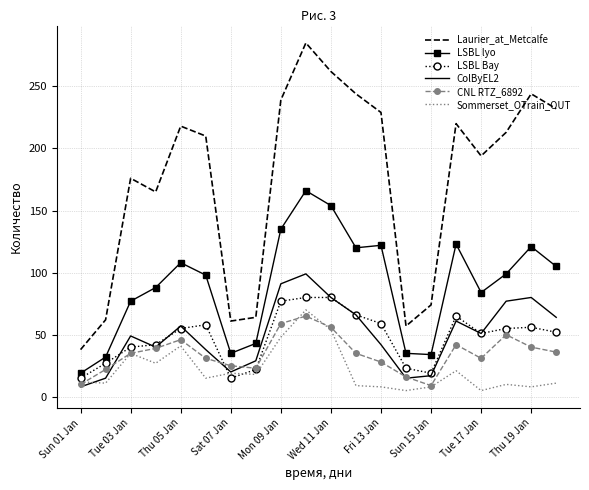

True or false: LSBL Bay and Laurier_at_Metcalfe cross at least once.

False